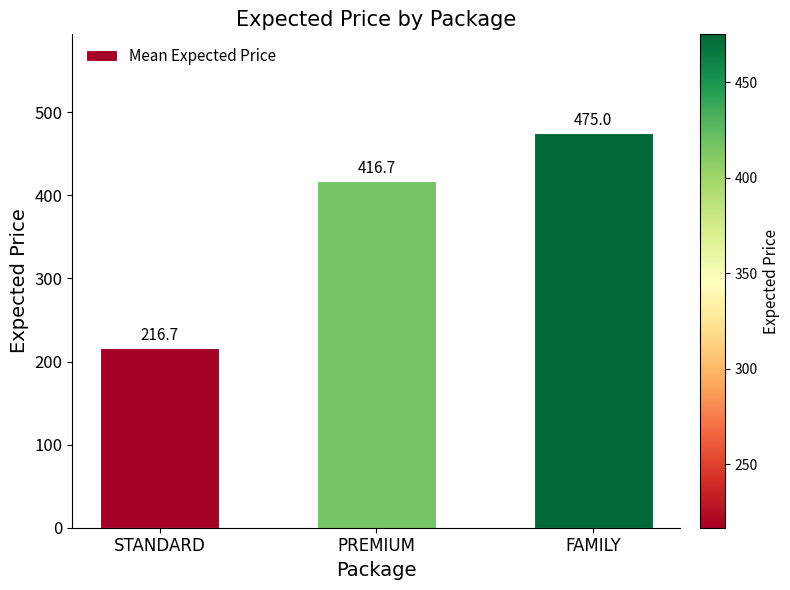

List the labels in order of value, smallest first.

STANDARD, PREMIUM, FAMILY